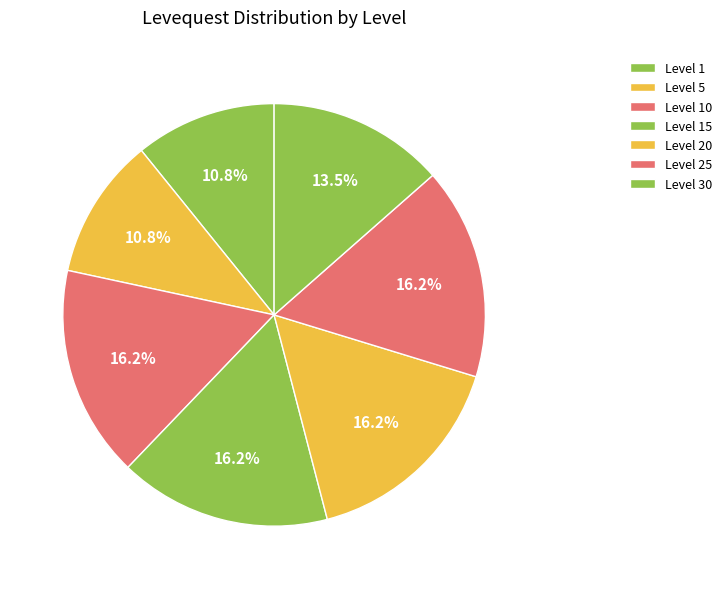

To the nearest percent, what is the average slice percentage?

14%